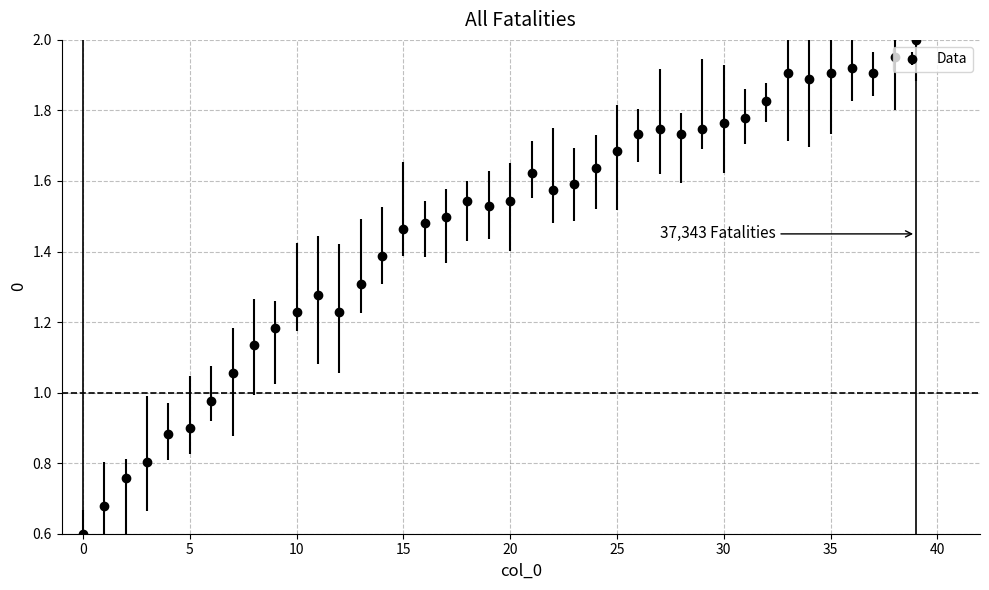

True or false: the data has more than 2 interior local peaks.

True